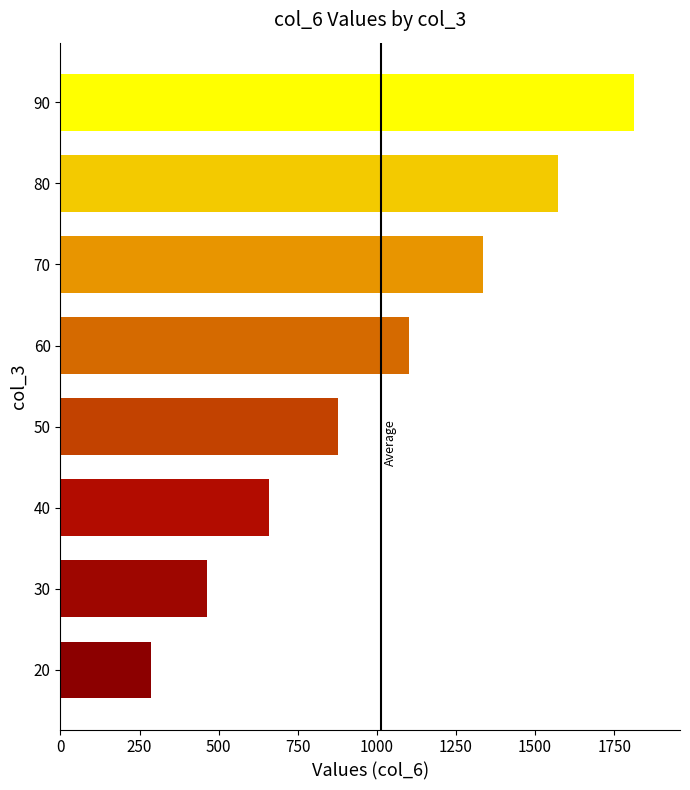

Reading bottom to top, extract all data points from this chart.

20=286.8	30=463.5	40=660.2	50=876.8	60=1101.4	70=1334.6	80=1571.6	90=1812.8